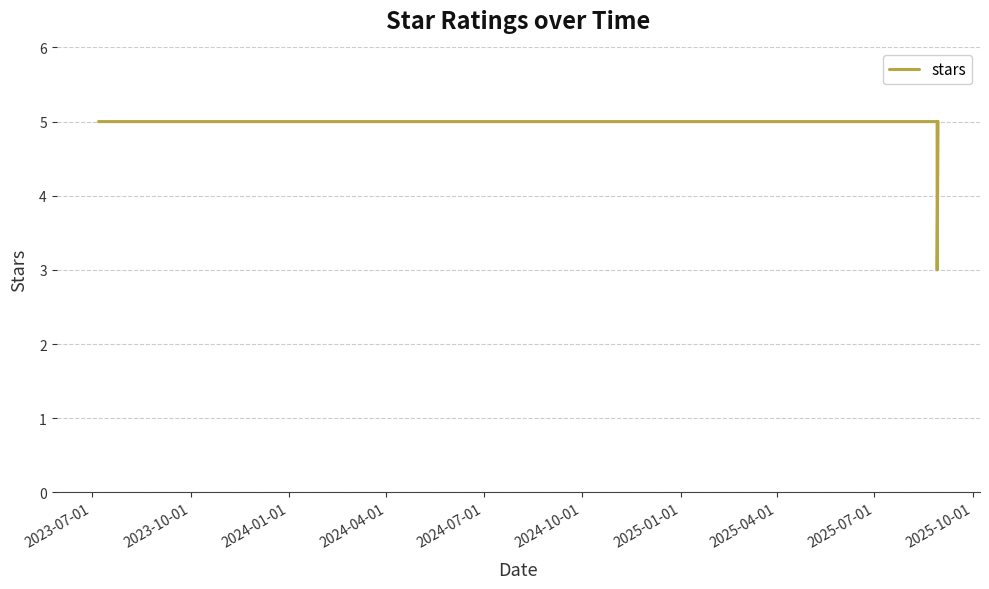

What is the maximum value shown in the chart?

5